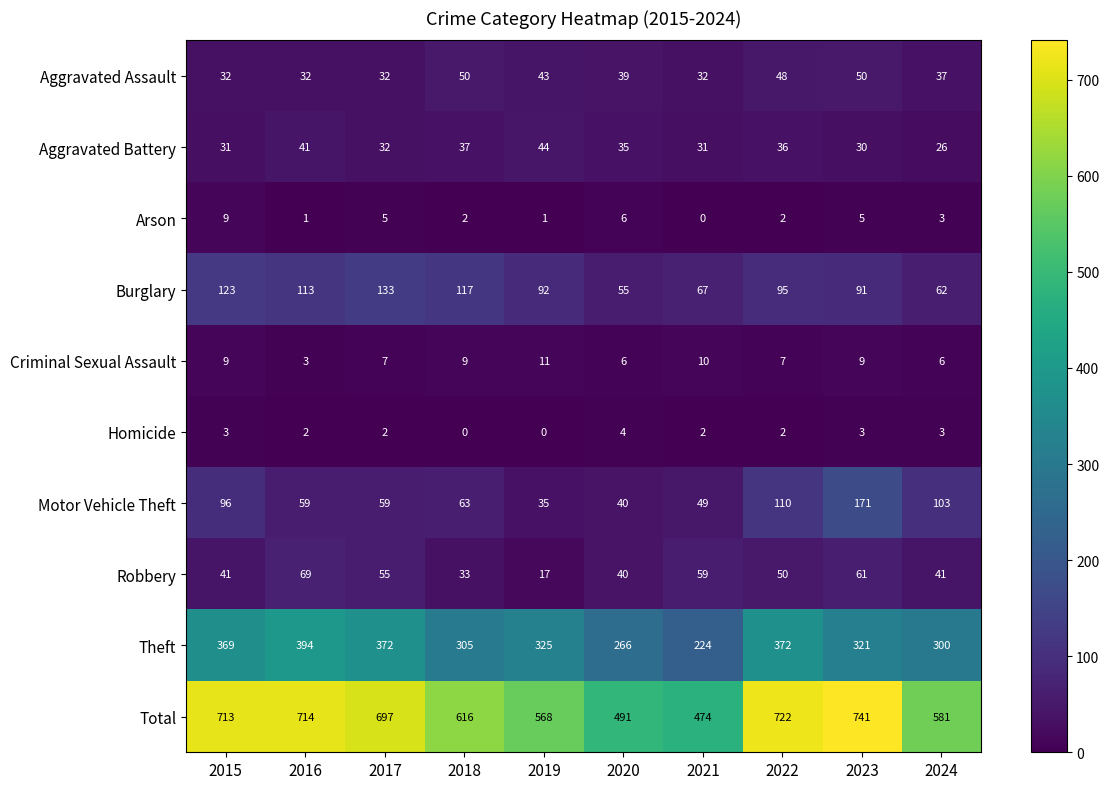

What is the sum of all Robbery values?

466